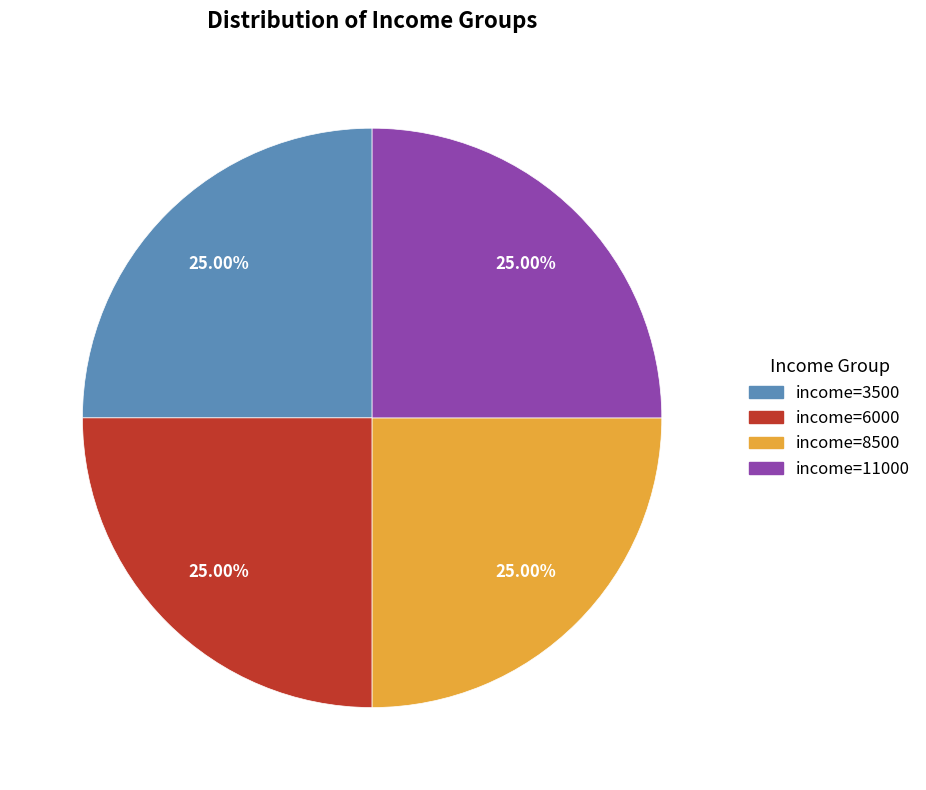

Approximately how many times larger is the value at income=6000 compared to income=11000?

1.0